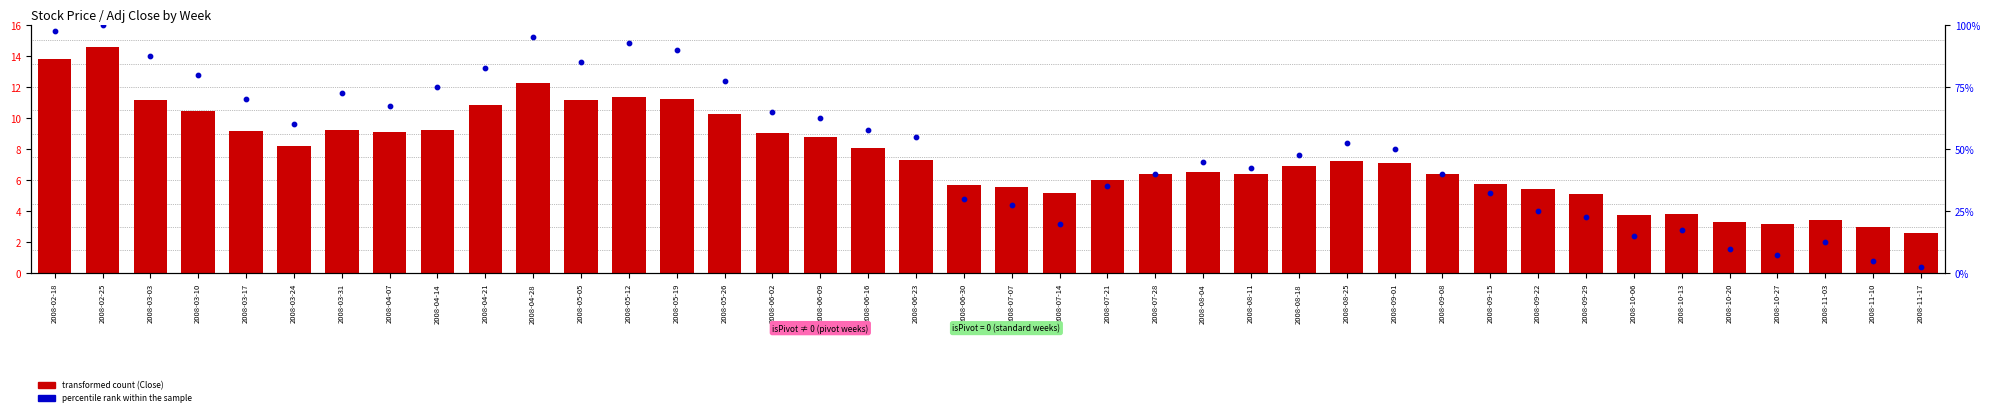

Is the value of percentile rank within the sample at 2008-05-12 greater than the value of transformed count (Close) at 2008-04-07?

Yes